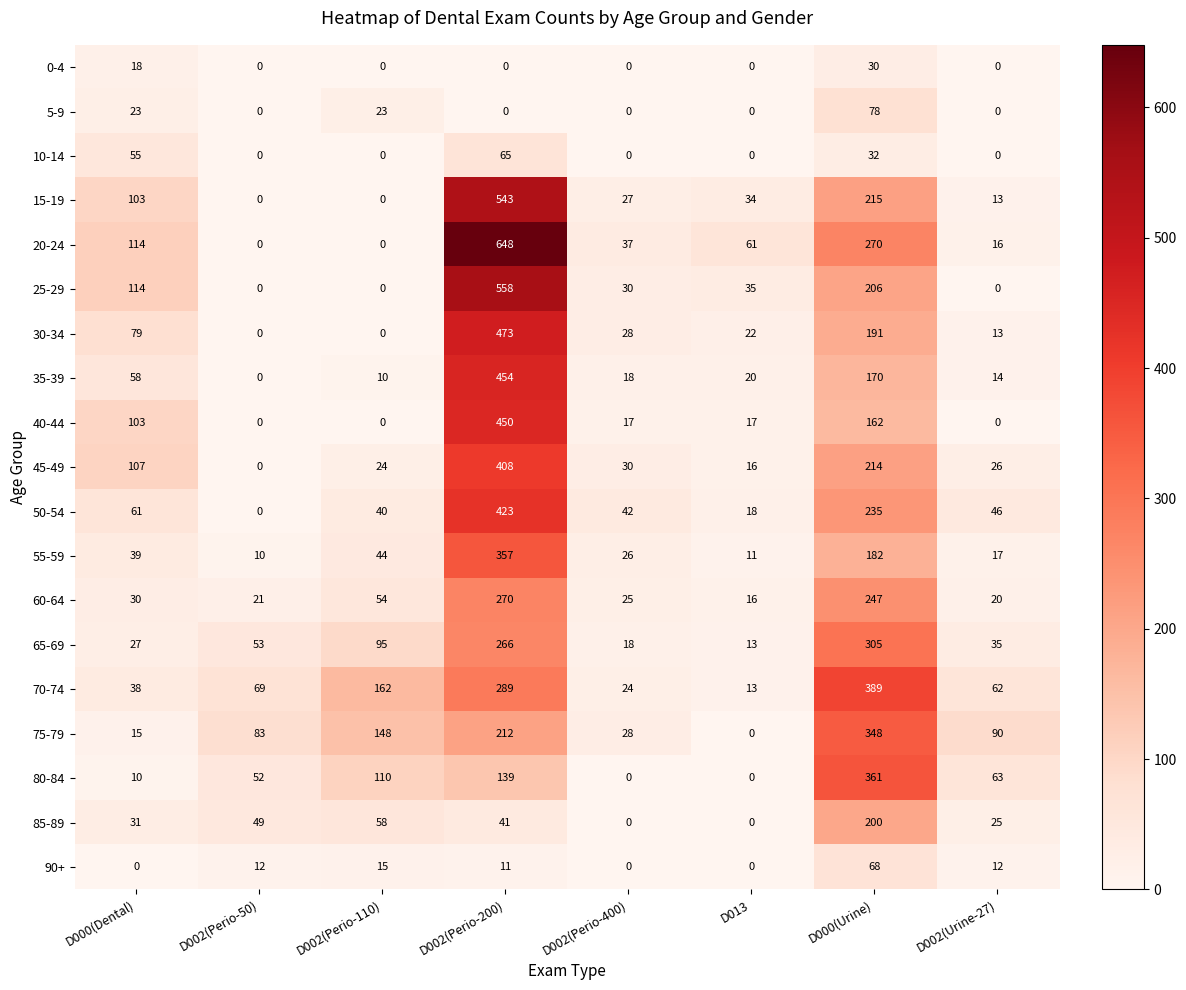

How many data points in 10-14 are above 0?

3